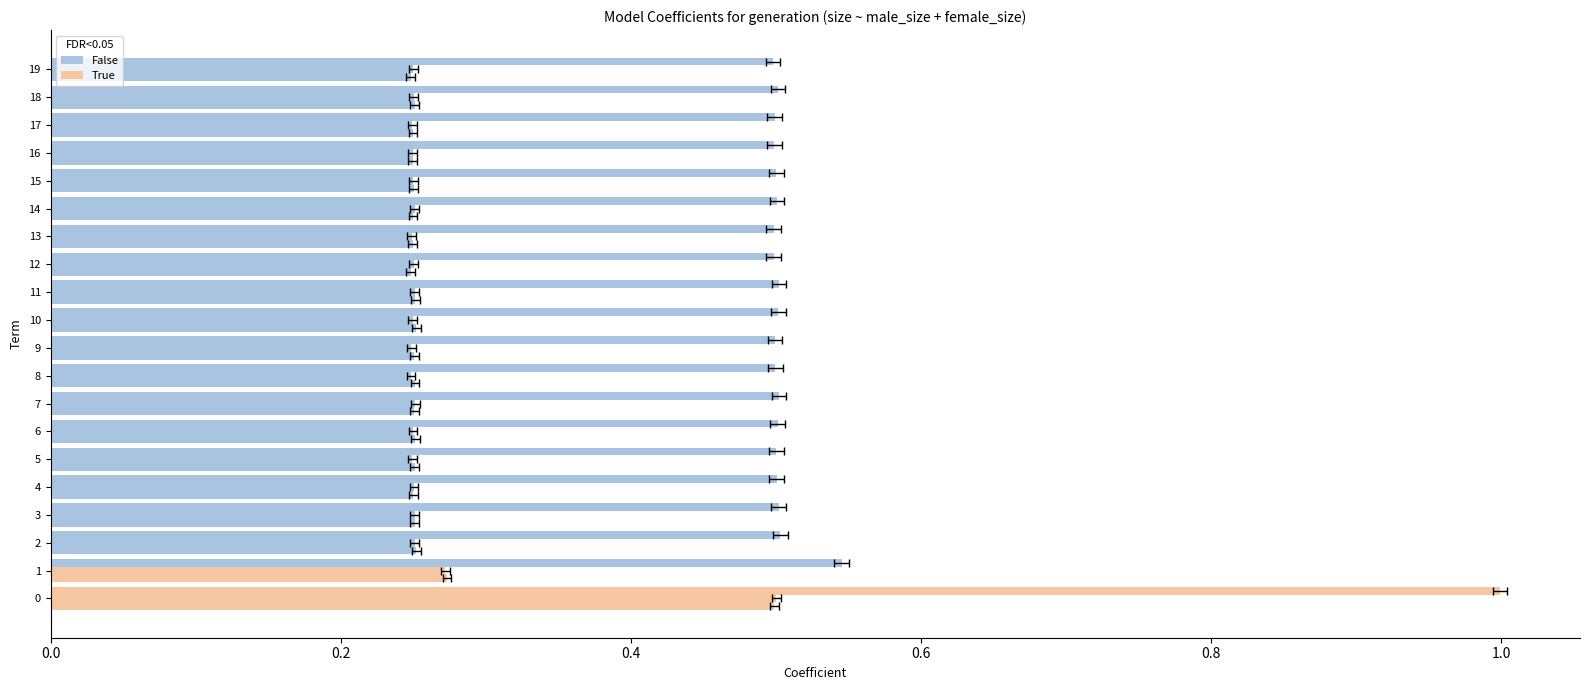

The value of size at 8 is 0.5. True or false?

True